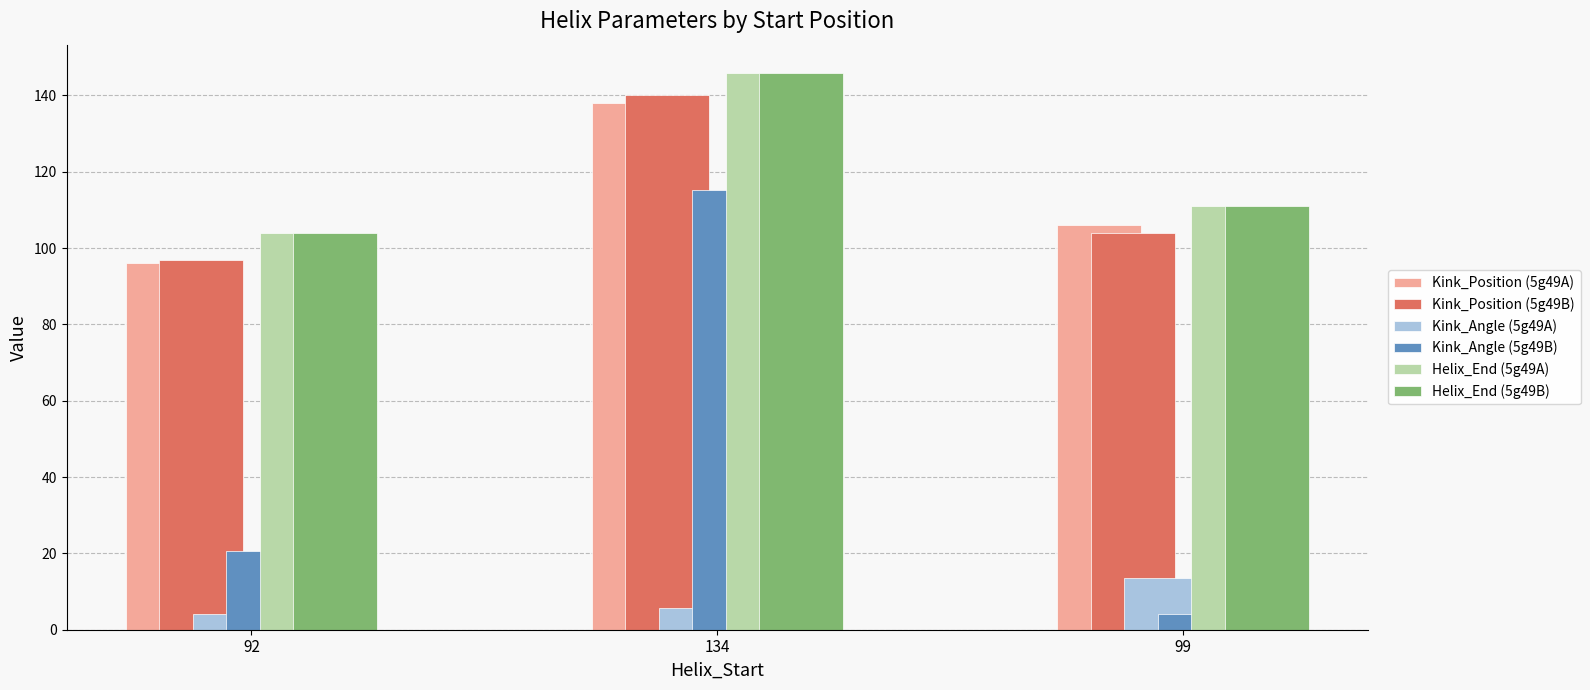

Reading right to left, list all the values displayed in this chart.

Kink_Position (5g49A): 99=106.0	134=138.0	92=96.0
Kink_Position (5g49B): 99=104.0	134=140.0	92=97.0
Kink_Angle (5g49A): 99=13.5	134=5.8	92=4.2
Kink_Angle (5g49B): 99=4.0	134=115.3	92=20.7
Helix_End (5g49A): 99=111.0	134=146.0	92=104.0
Helix_End (5g49B): 99=111.0	134=146.0	92=104.0